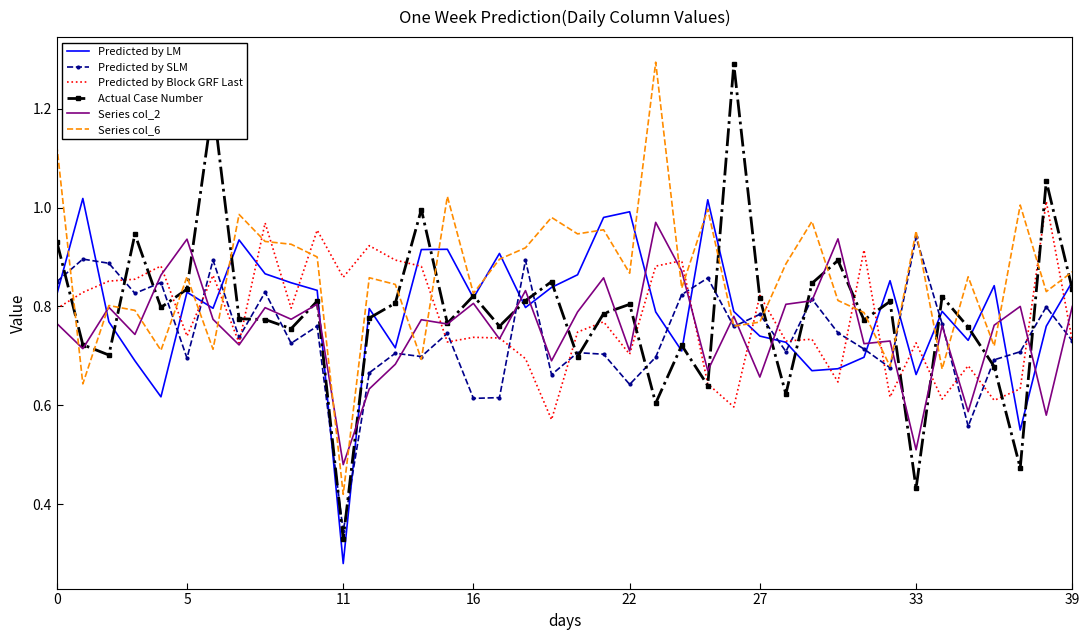

How many series are shown in this chart?

6